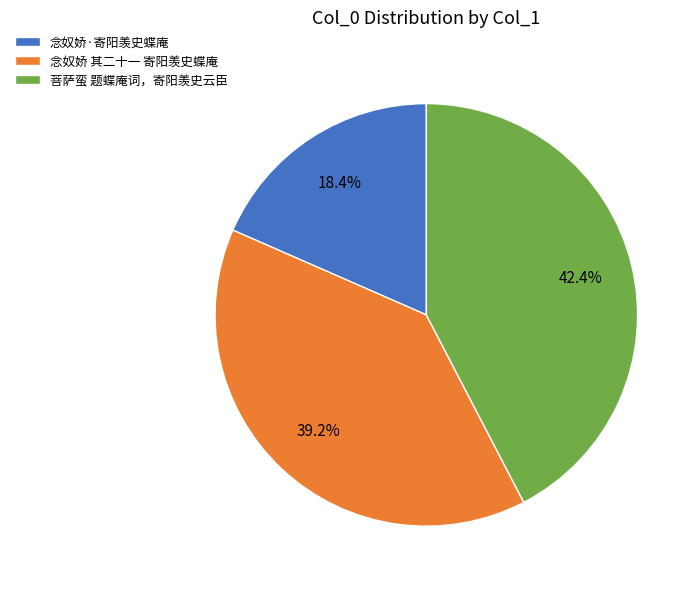

Does 念奴娇·寄阳羡史蝶庵 account for over 50% of the chart?

No